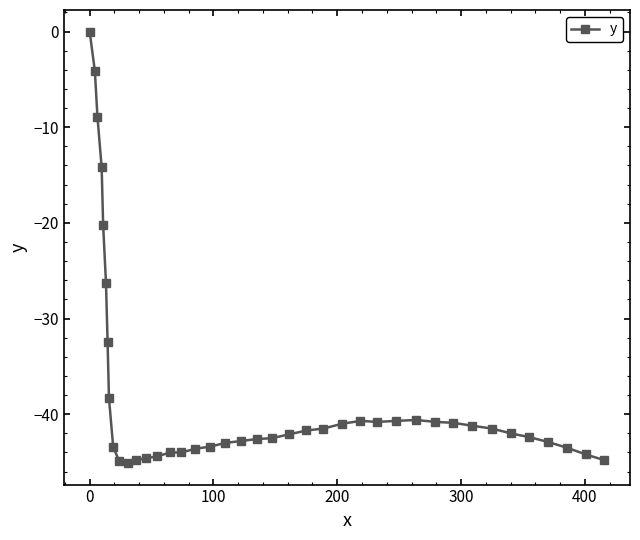

What is the minimum value shown in the chart?

-45.1